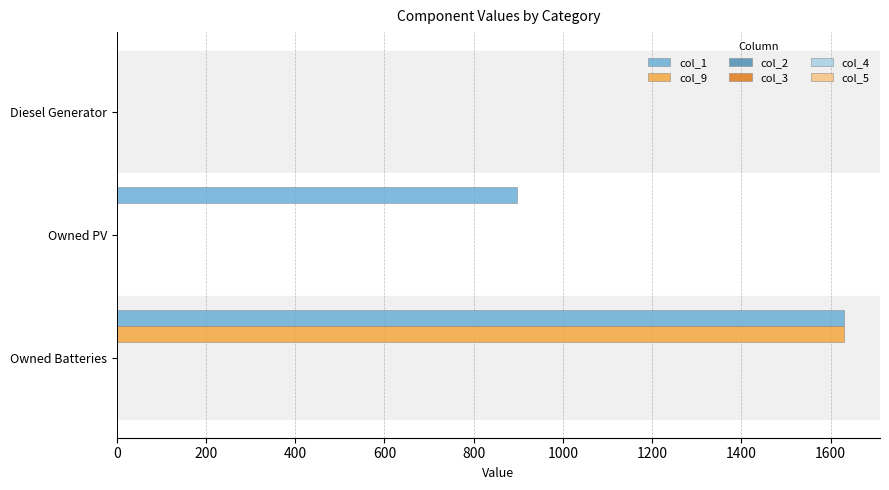

Which series has the largest total across all categories?

col_1